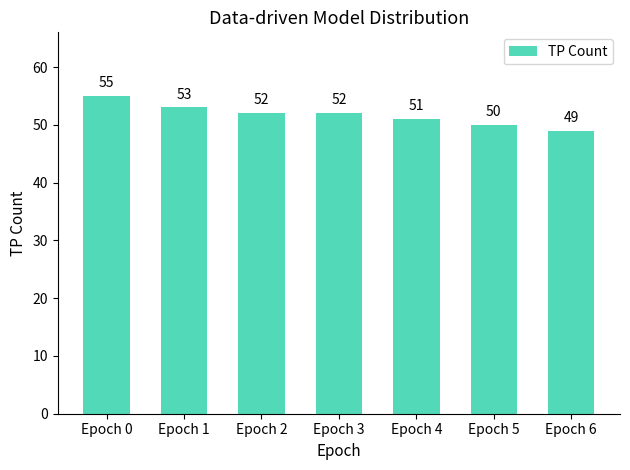

What is the sum of all values?

362